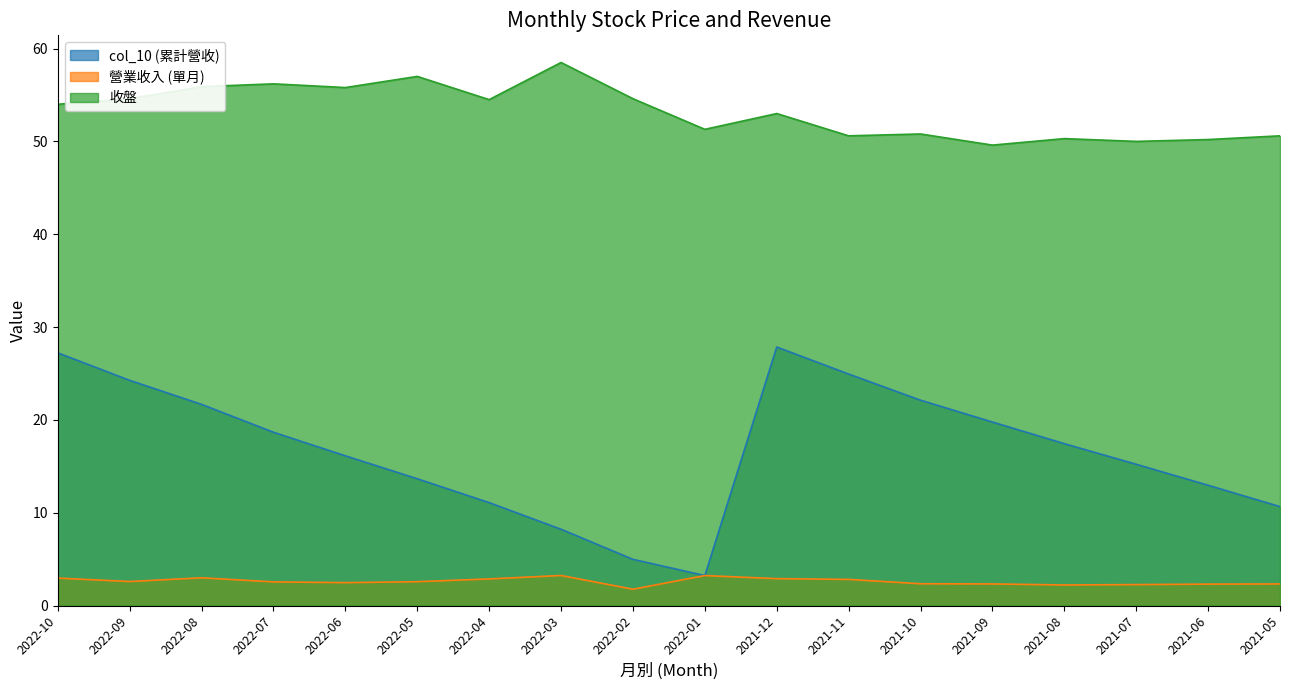

Which series has the largest total across all categories?

收盤